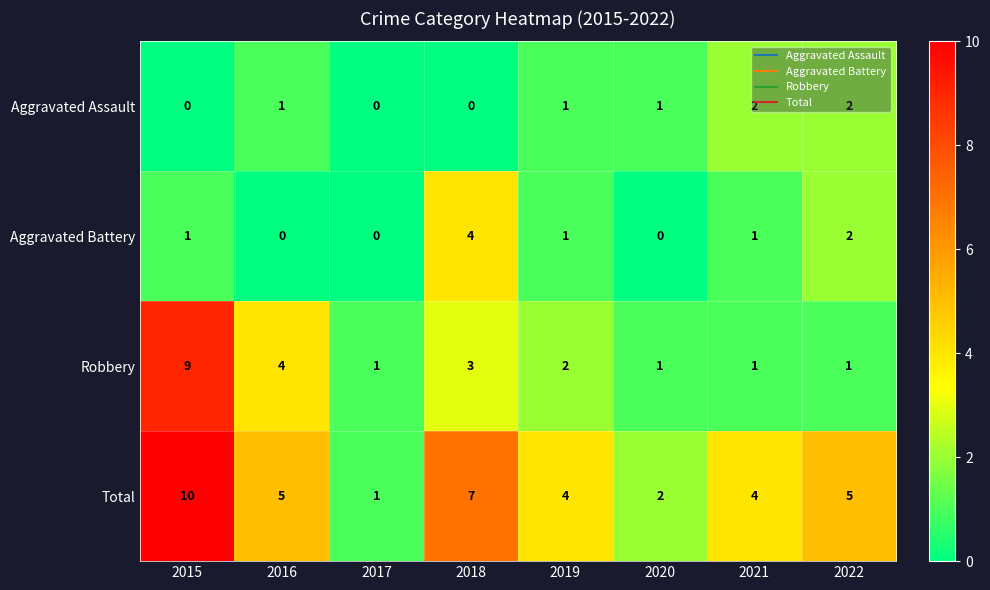

What is the total value across all series at 2019?

8